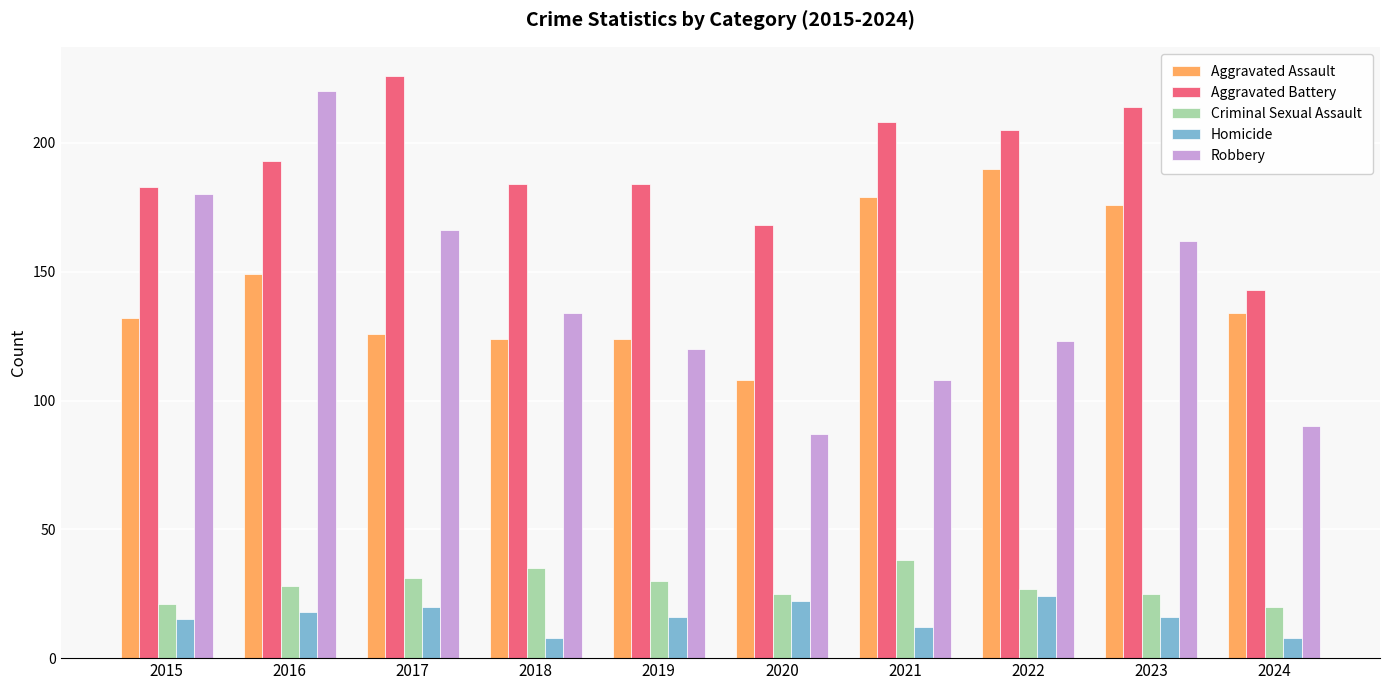

What is the difference between the Criminal Sexual Assault values at 2024 and 2022?

7